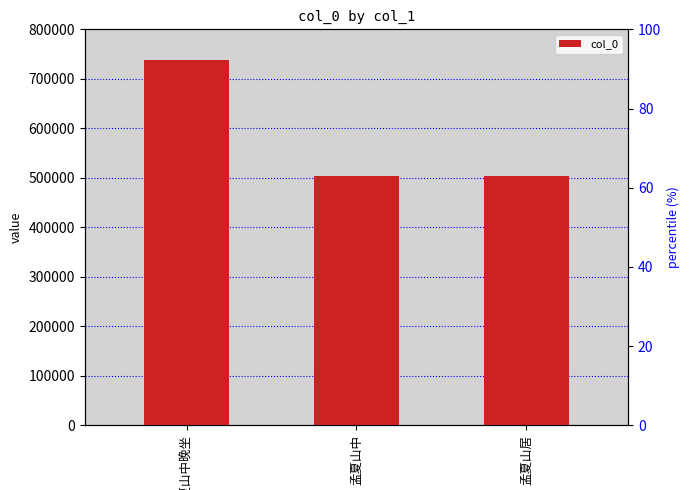

List the labels in order of value, largest first.

孟夏山中晚坐, 孟夏山中, 孟夏山居